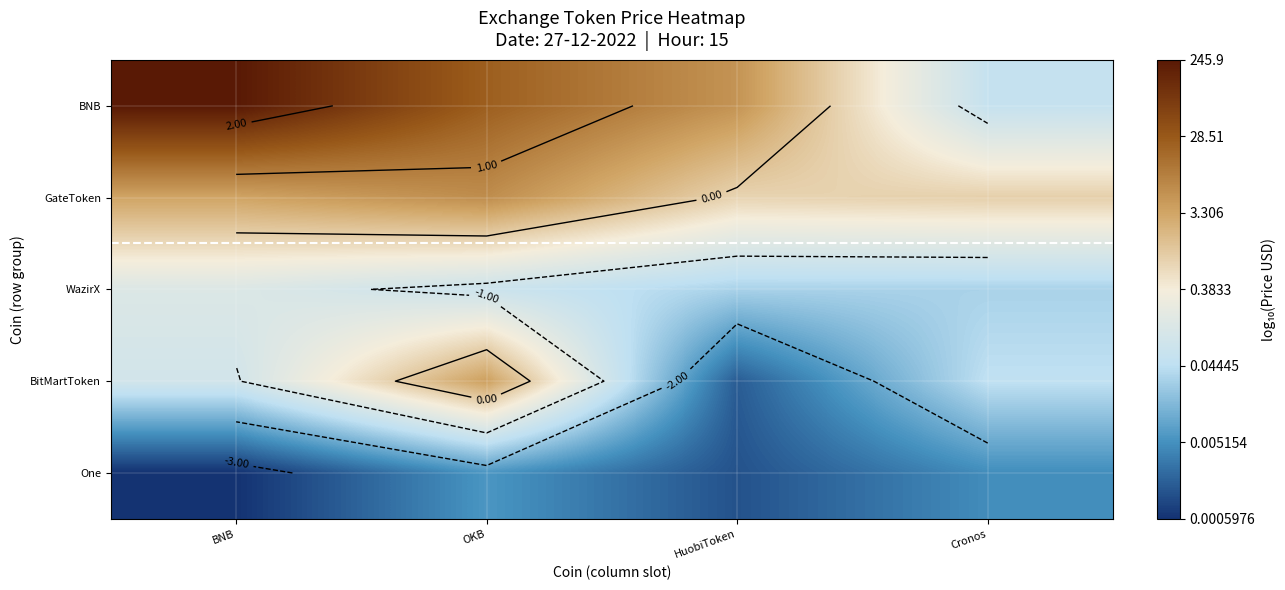

Count the BNB values in the range 0 to 2.

2